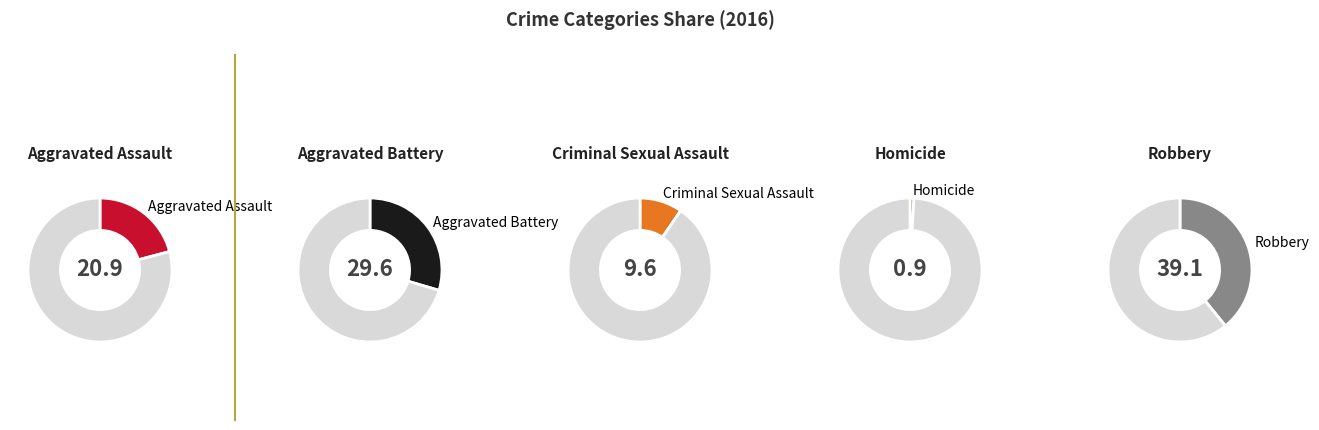

What percentage is the Criminal Sexual Assault slice, to the nearest percent?

10%